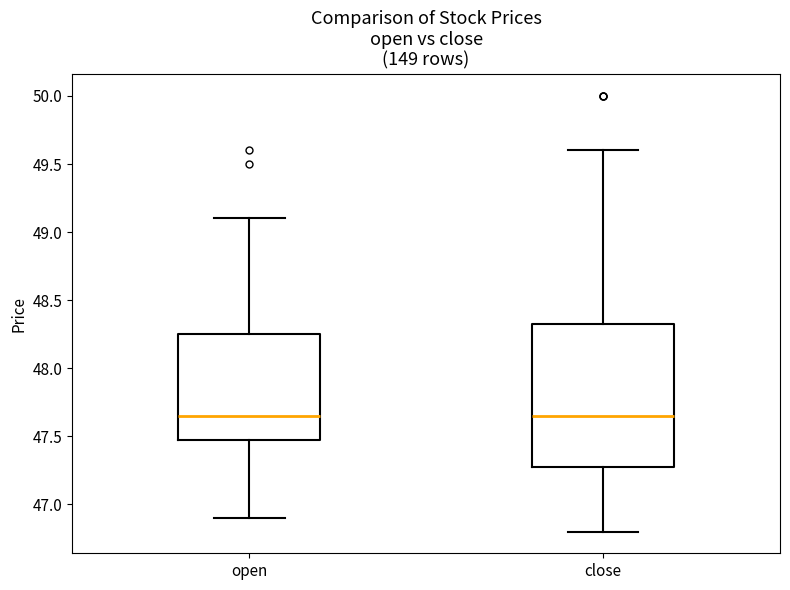

Which box is the tallest, from its lower edge to its upper edge?

close